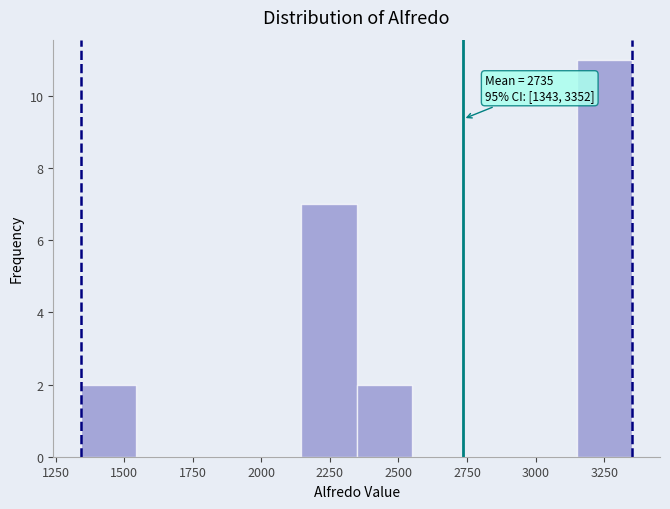

Which range on the x-axis has the tallest bar?

3150 to 3350